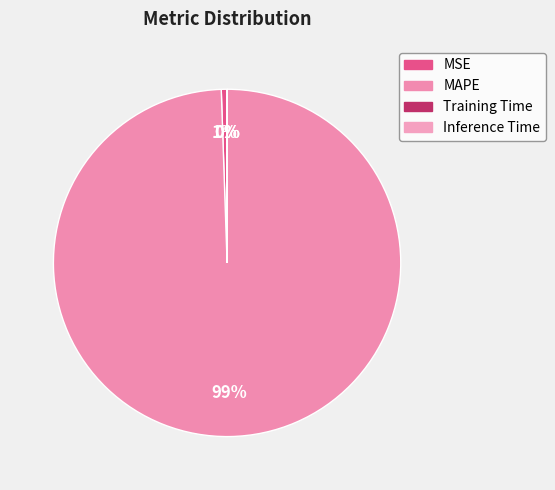

To the nearest percent, what is the difference between the largest and smallest slice percentages?

99%